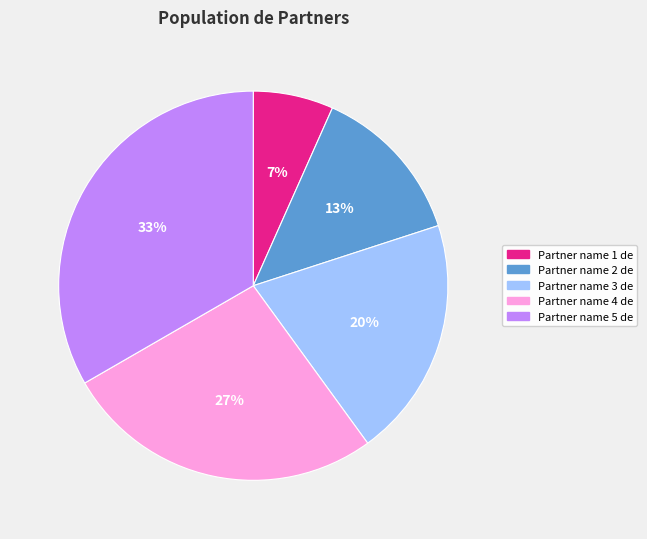

To the nearest percent, what is the average slice percentage?

20%